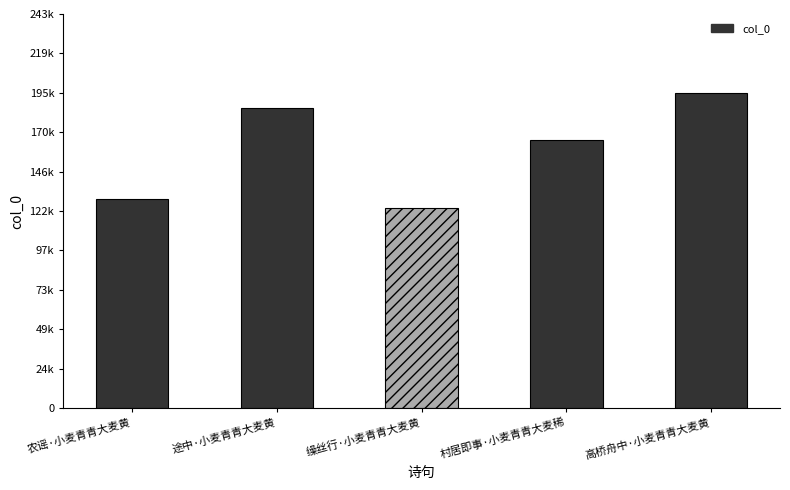

Reading left to right, what are all the values shown in this chart?

129282	185141	123683	165539	194589